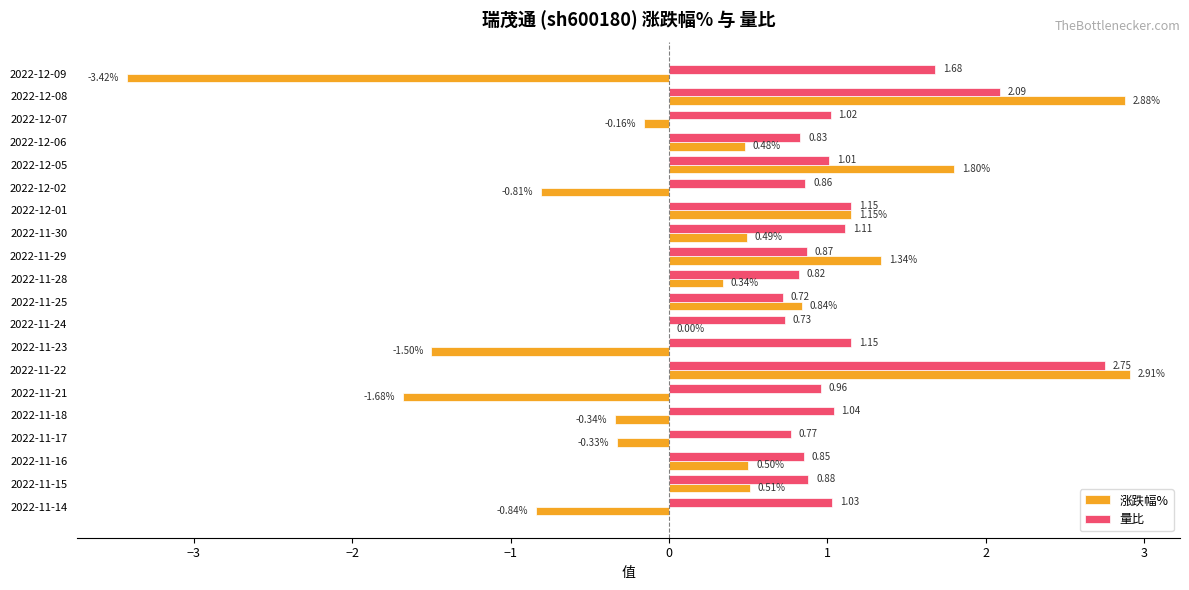

At which category is the sum across all series the highest?

2022-11-22